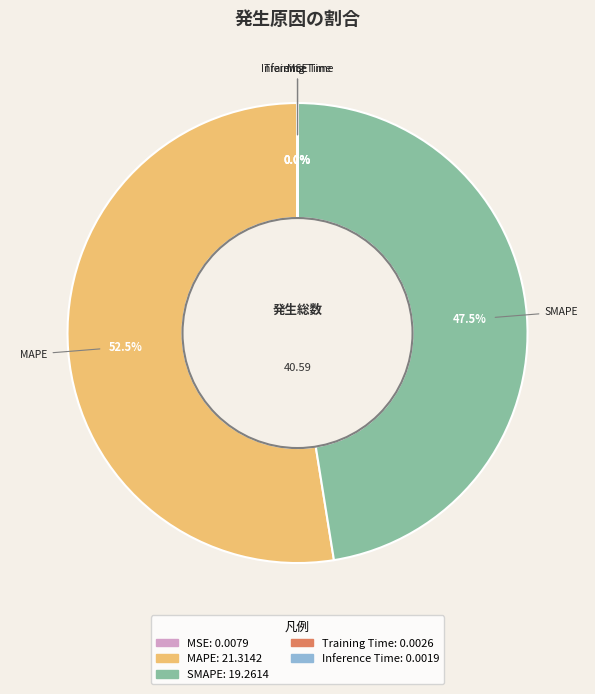

How much of the chart is everything except SMAPE?

52.5%